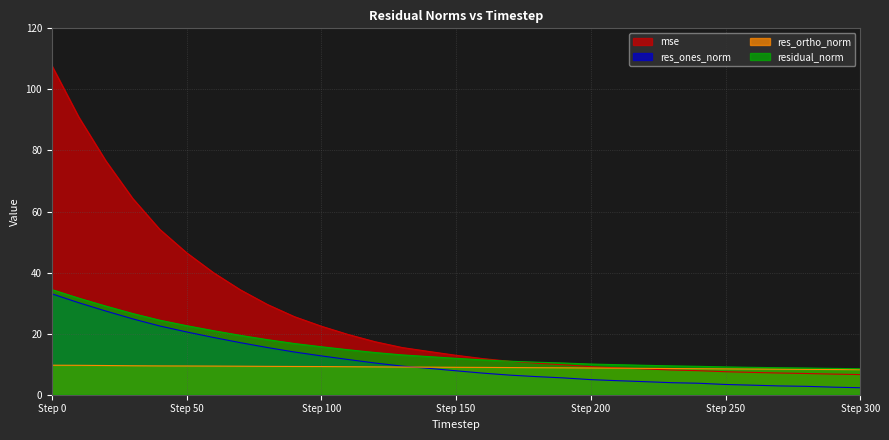

What is the maximum value shown in the chart?

107.8